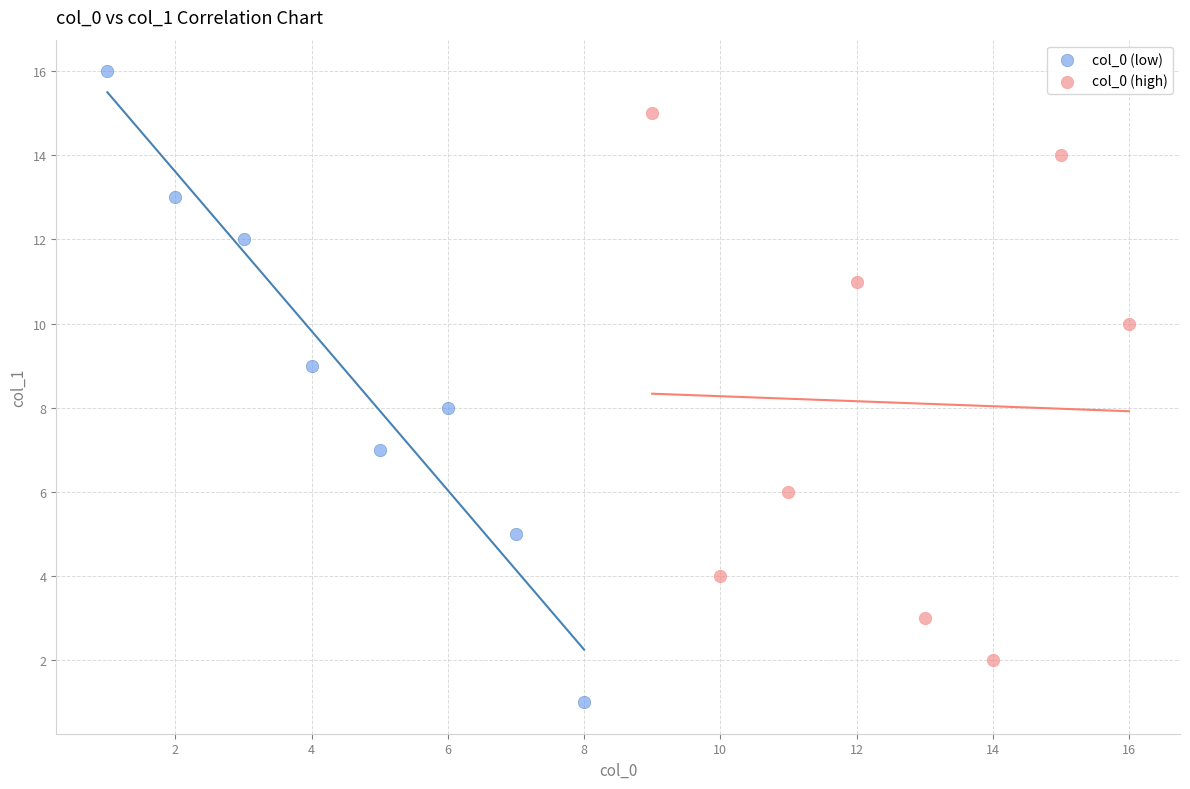

What are all the series names shown in the legend?

col_0 (low), col_0 (high)